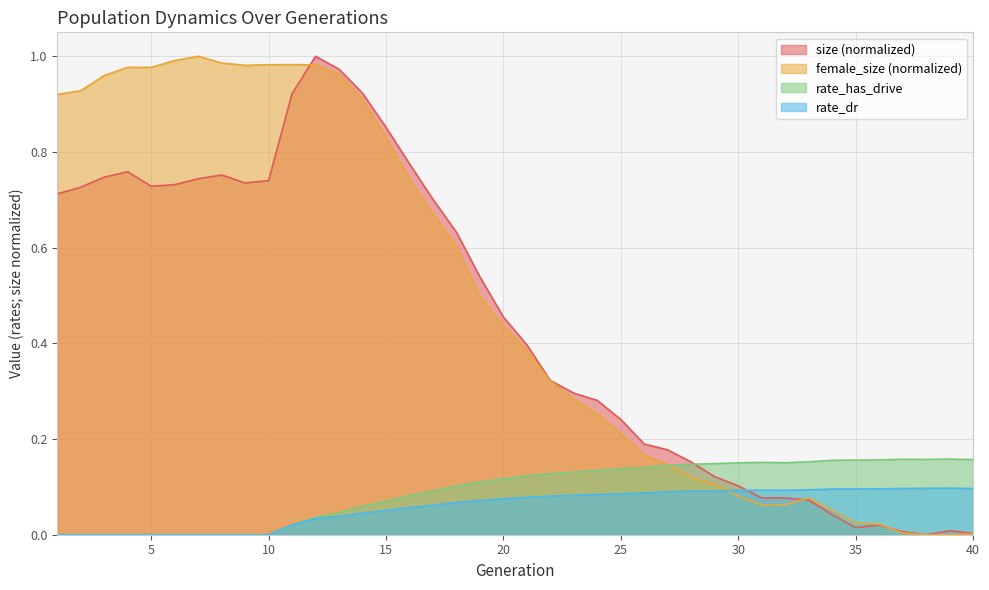

Where is size nearest to the value 0?

38